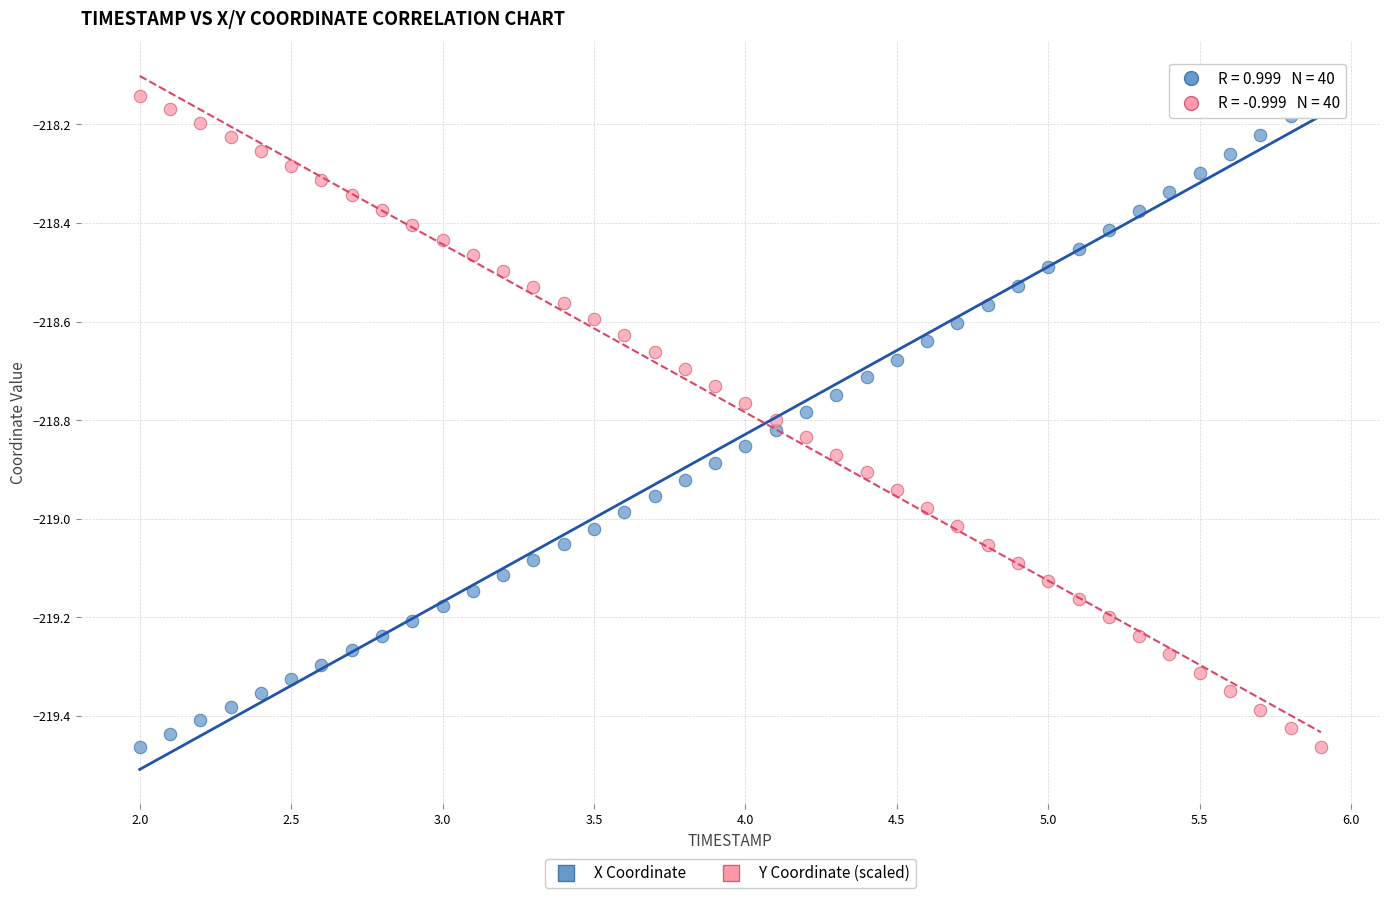

What is the X range (max minus min) for the scatter plot?

3.9